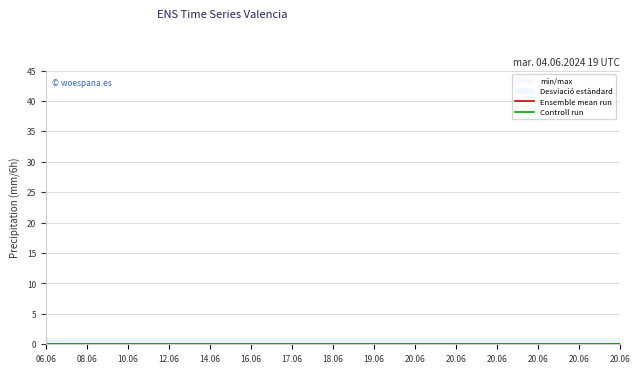

Reading left to right, list all the values displayed in this chart.

col_2: 0=1	0=1	0=1	0=1	0=1	0=1	0=1	0=1	0=1	0=1	0=1	0=1	0=1	0=1	0=1
col_3: 0=0	0=0	0=0	0=0	0=0	0=0	0=0	0=0	0=0	0=0	0=0	0=0	0=0	0=0	0=0
col_4: 0=1	0=1	0=1	0=1	0=1	0=1	0=1	0=1	0=1	0=1	0=1	0=1	0=1	0=1	0=1
col_5: 0=0	0=0	0=0	0=0	0=0	0=0	0=0	0=0	0=0	0=0	0=0	0=0	0=0	0=0	0=0
col_6: 0=0	0=0	0=0	0=0	0=0	0=0	0=0	0=0	0=0	0=0	0=0	0=0	0=0	0=0	0=0
col_7: 0=0	0=0	0=0	0=0	0=0	0=0	0=0	0=0	0=0	0=0	0=0	0=0	0=0	0=0	0=0